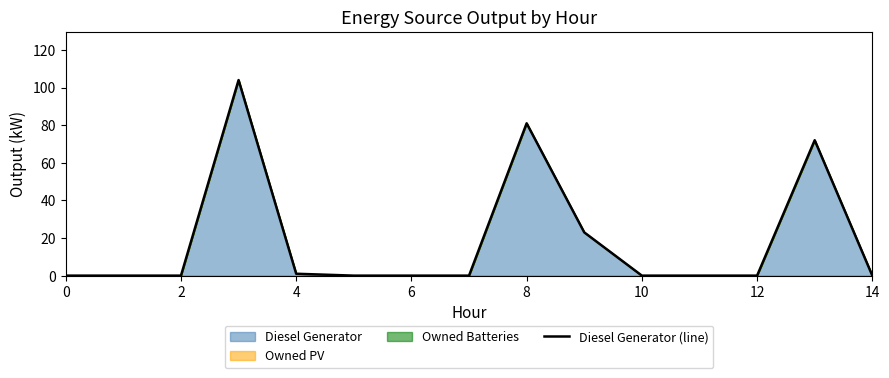

True or false: there are more than 2 points higher than both neighbors.

True